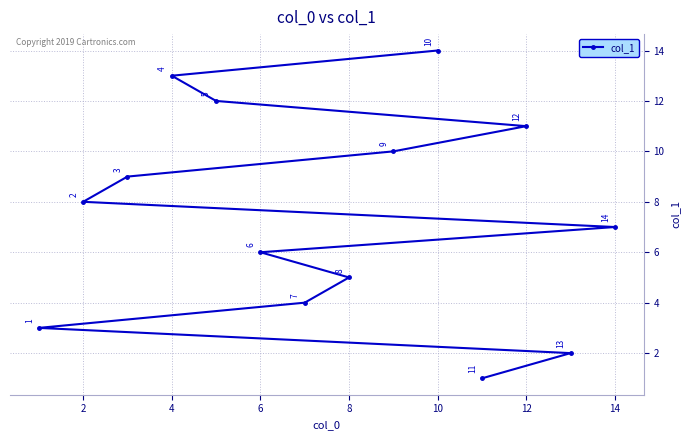

What value does the data have at 12, to the nearest 5?

10